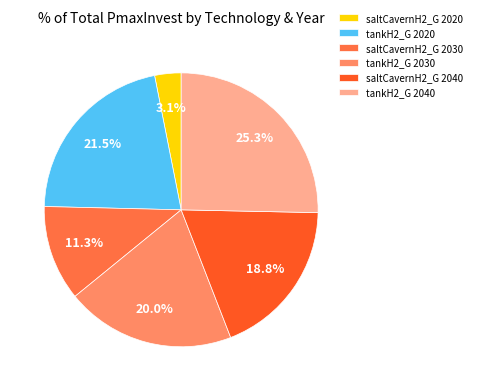

How many segments does this pie chart have?

6